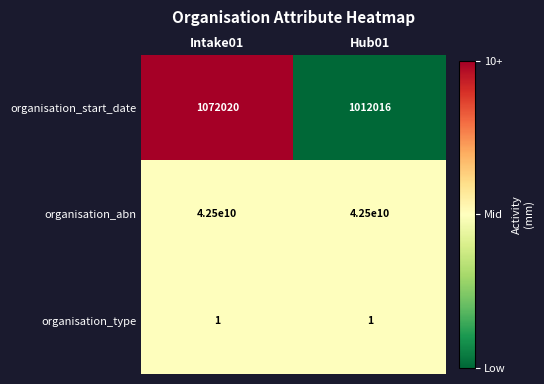

Reading left to right, list all the values displayed in this chart.

organisation_start_date: Intake01=1072020	Hub01=1012016
organisation_abn: Intake01=42500000000	Hub01=42500000000
organisation_type: Intake01=1	Hub01=1